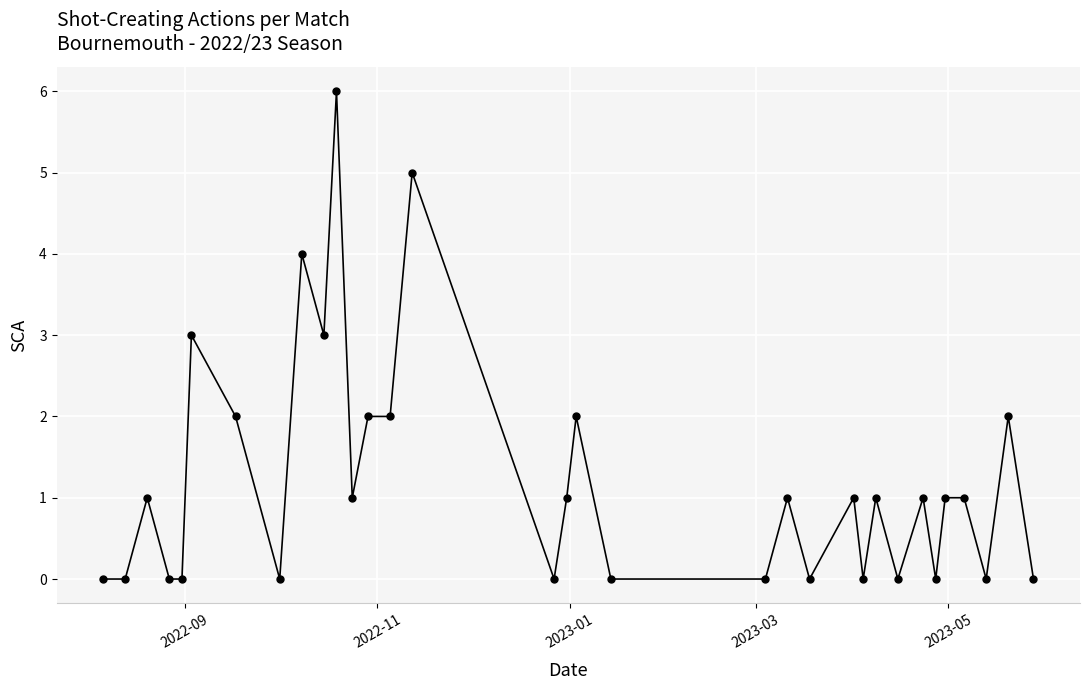

What is the sum of all values?

40